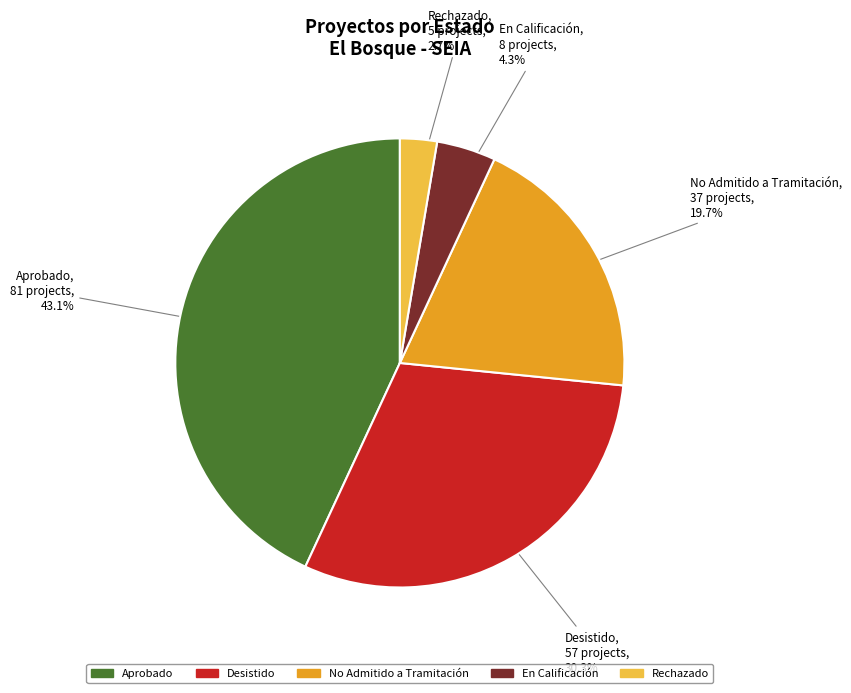

What percentage is the Aprobado slice, to the nearest percent?

43%